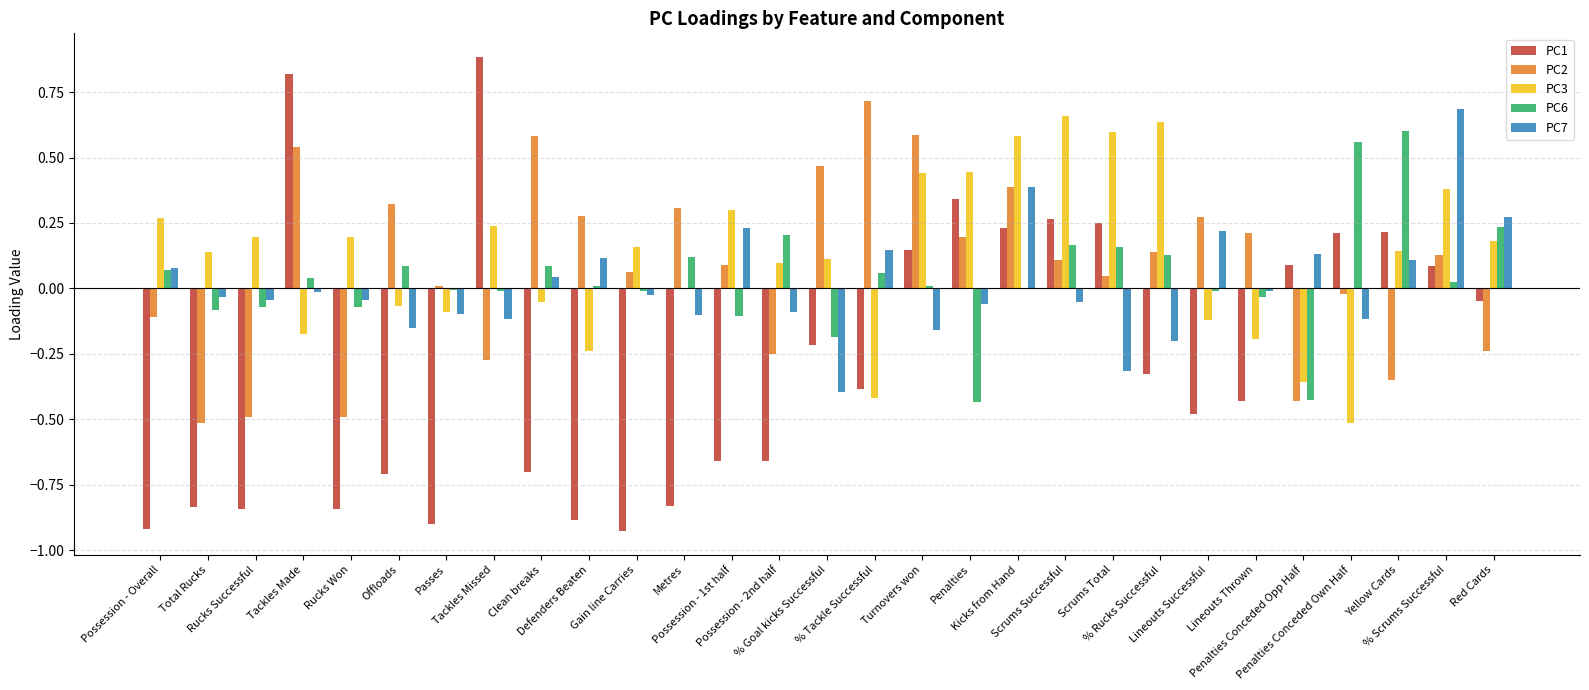

What is the highest value of the PC1 series?

0.9